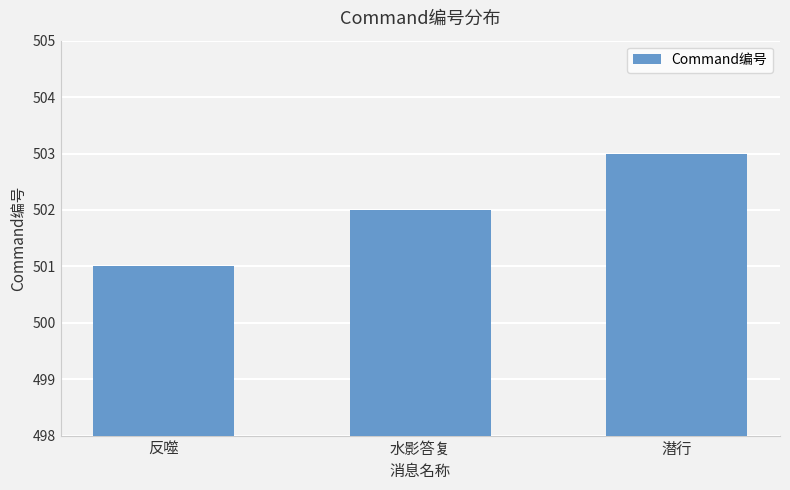

At which category does the chart reach its peak across all series?

潜行